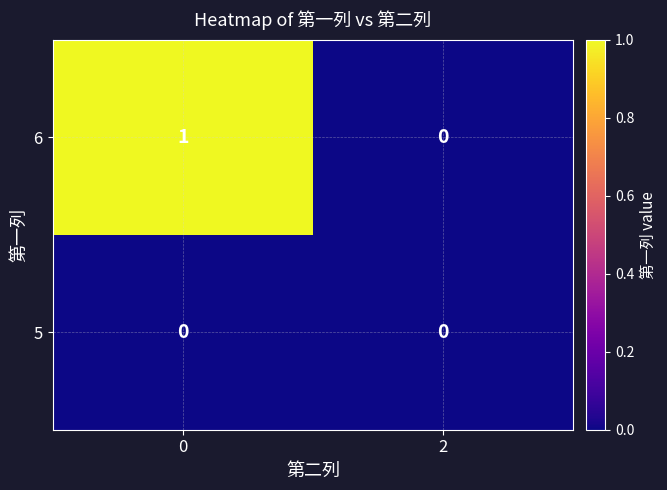

Reading left to right, transcribe all the data shown in this chart.

6: 1	0
5: 0	0